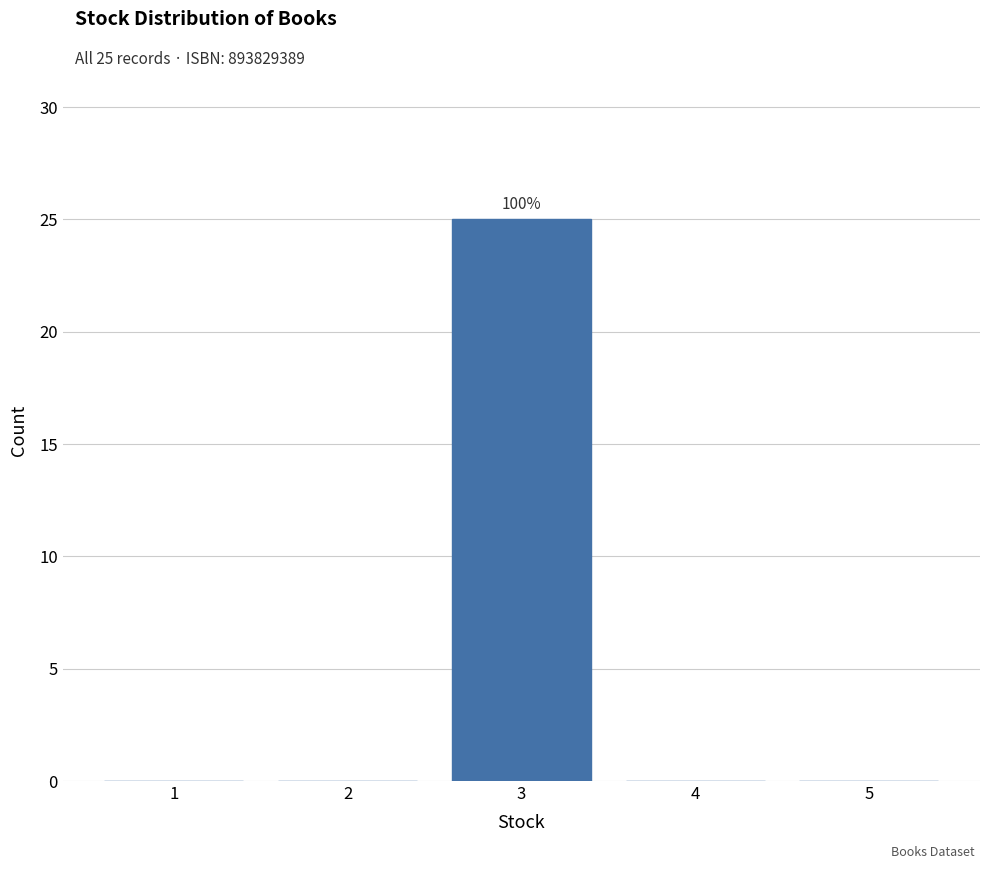

Reading left to right, transcribe all the data shown in this chart.

1=0	2=0	3=25	4=0	5=0